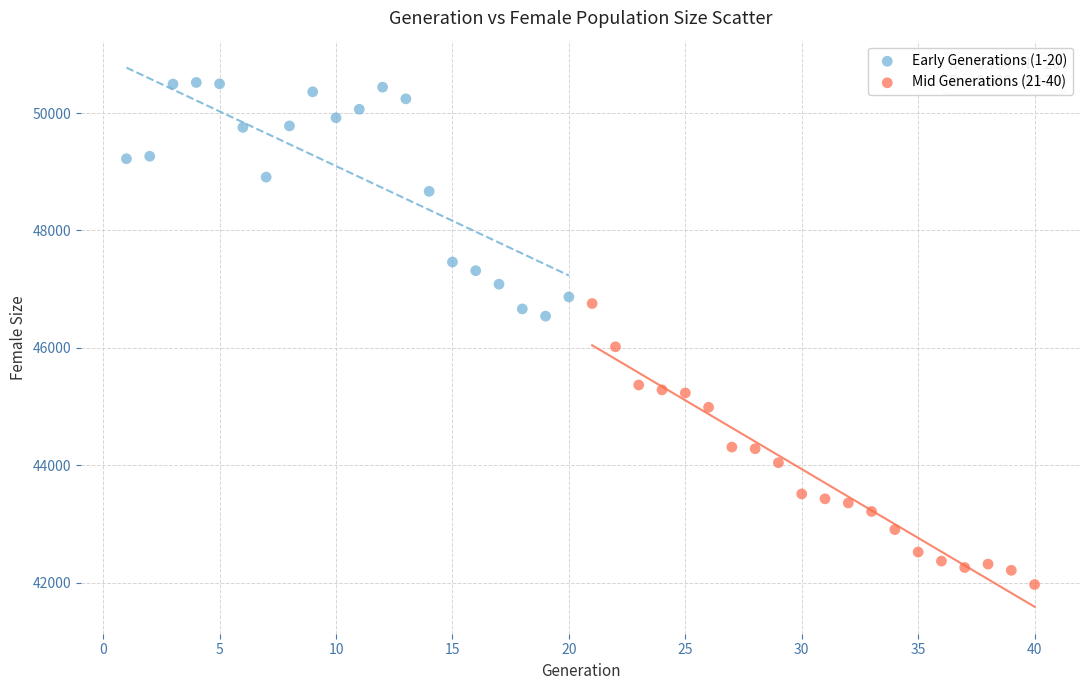

Which series has the widest spread of Y values?

Mid Generations (21-40)